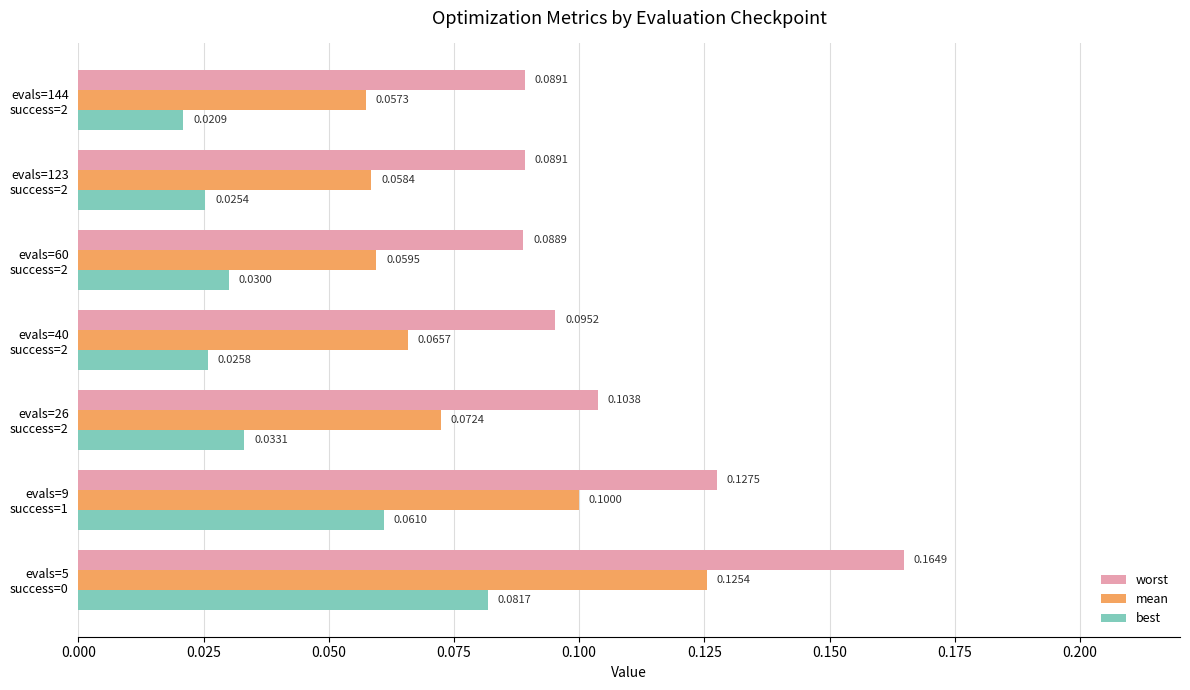

Rank the series by their maximum value, from lowest to highest.

best, mean, worst